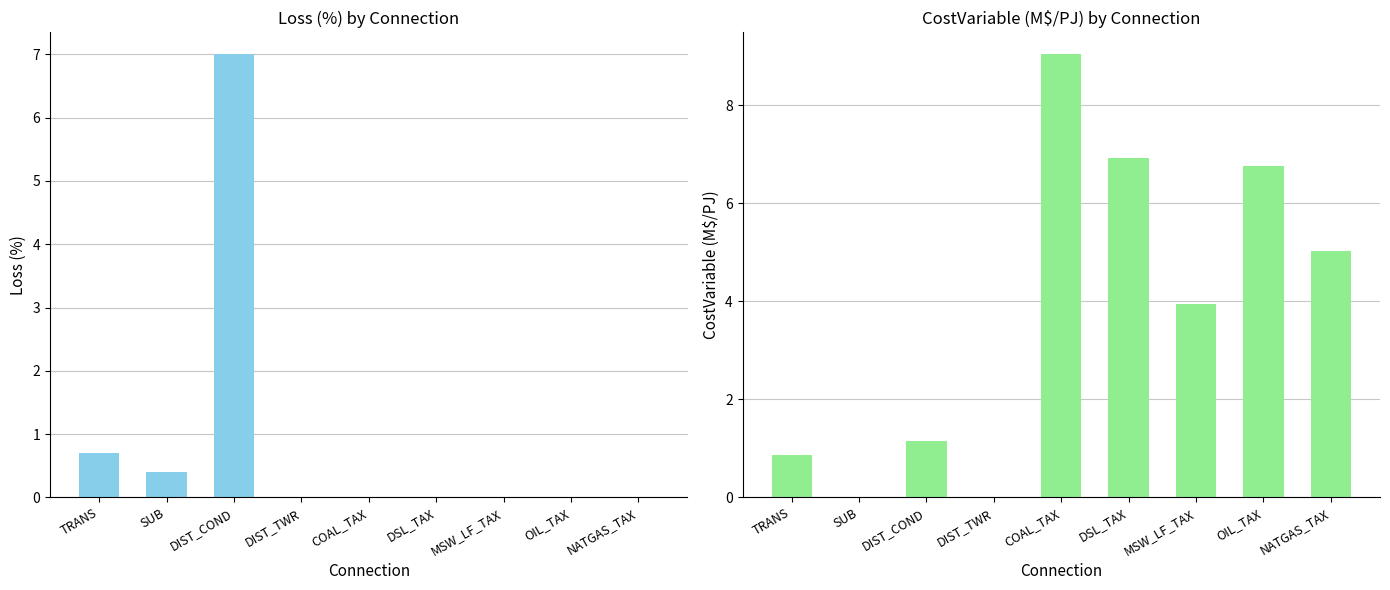

At how many categories does at least one series exceed 5?

5